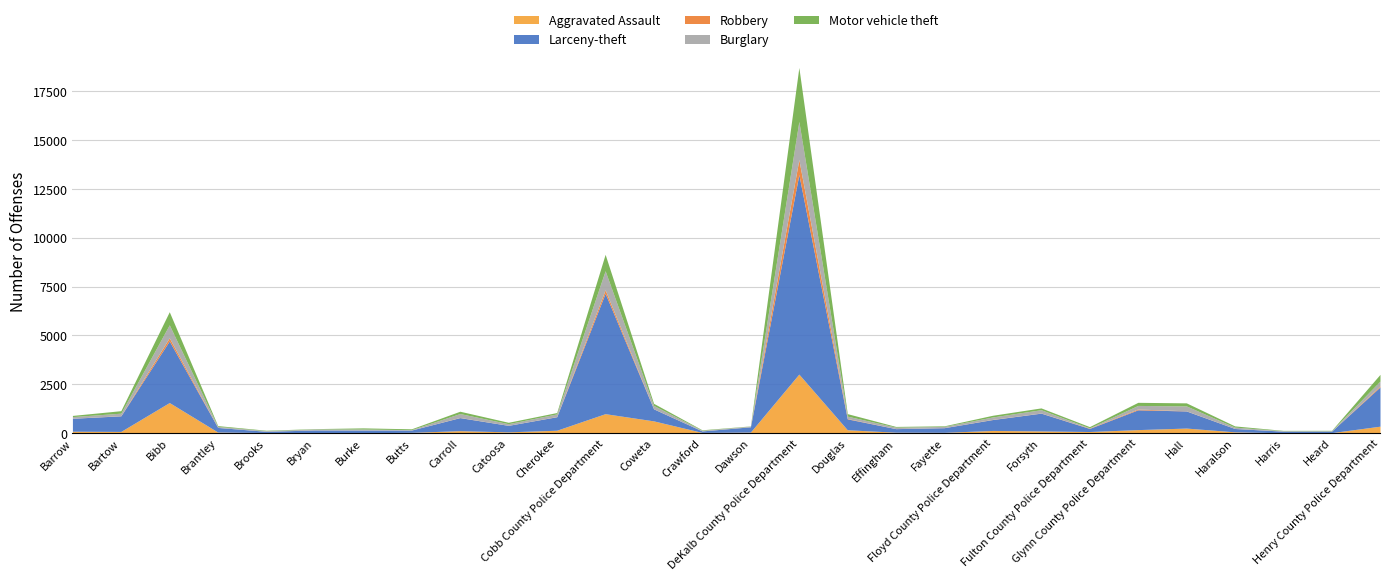

Where is the first local maximum for Larceny-theft?

Bibb